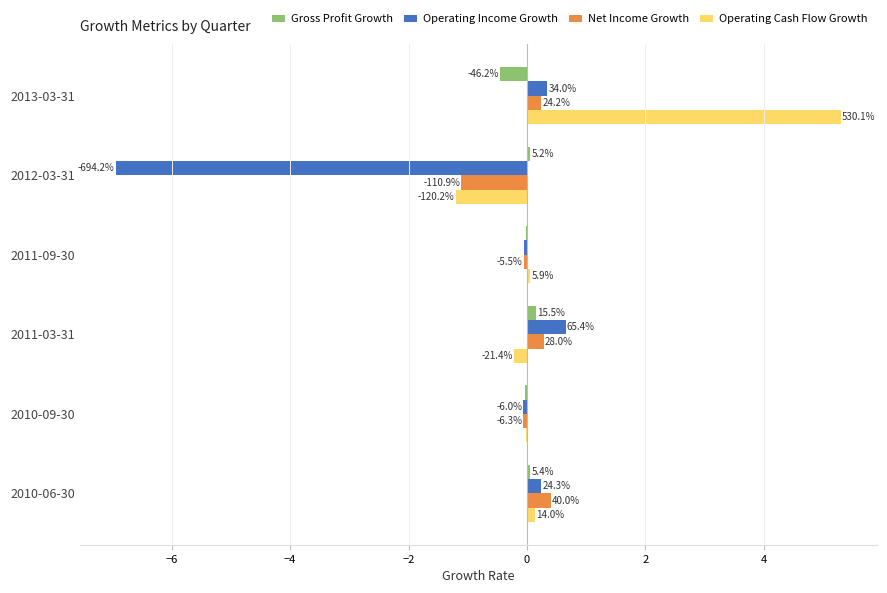

What is the greatest value displayed?

5.3